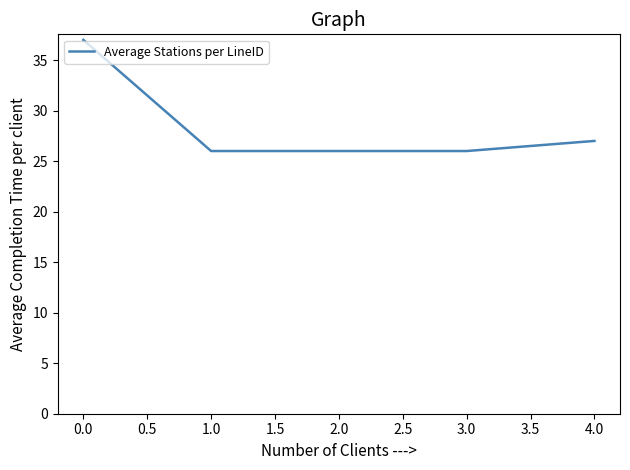

At which category does the chart reach its peak across all series?

0.0